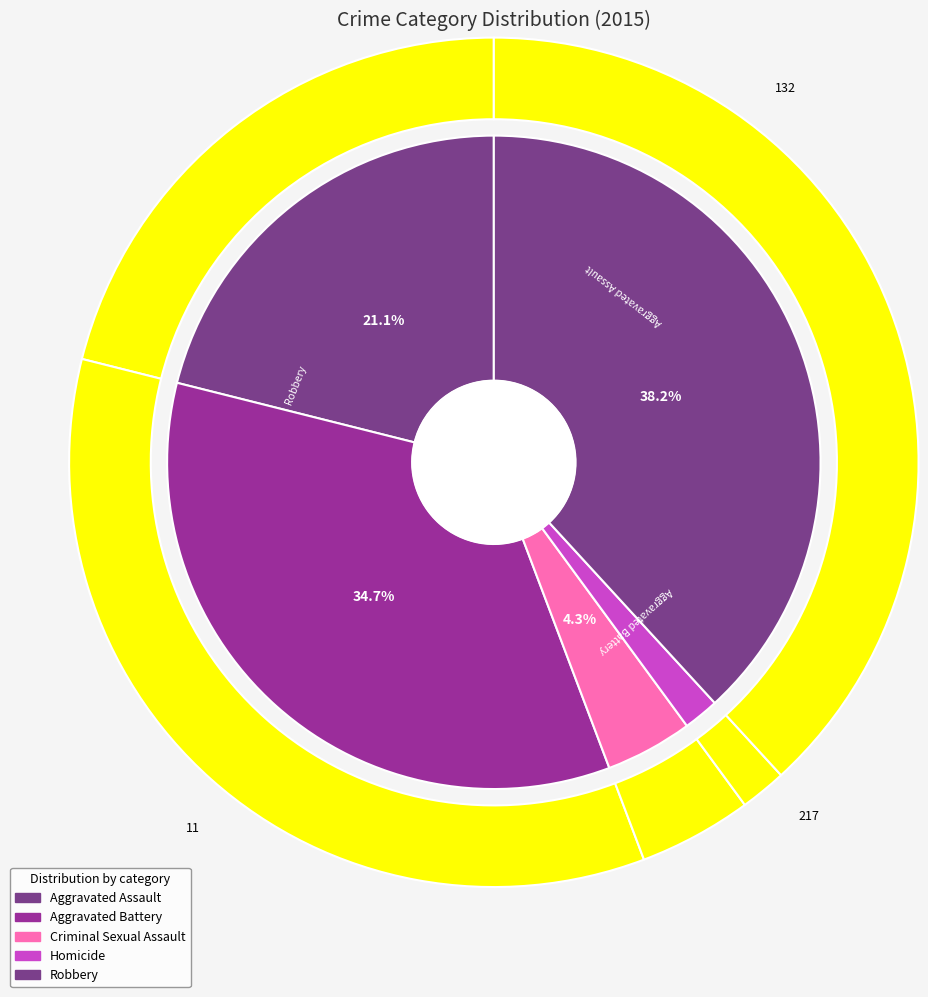

Count the number of slices in the pie.

5